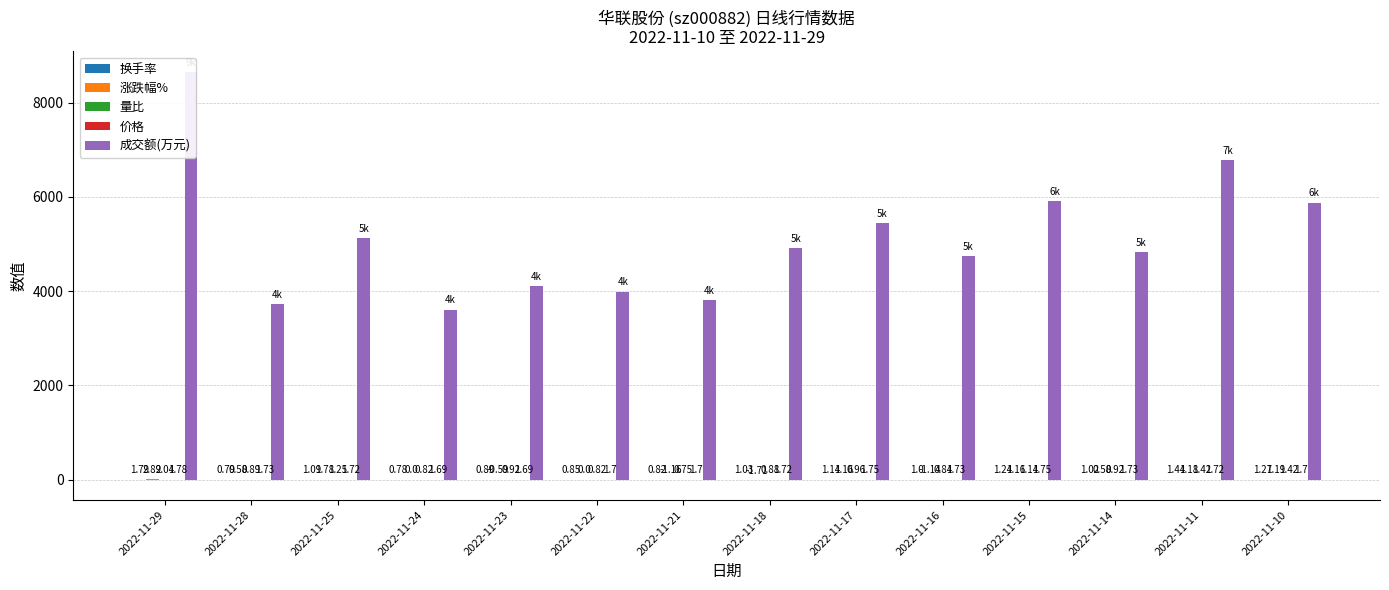

Which series changed the most between 2022-11-21 and 2022-11-18?

成交额(万元)